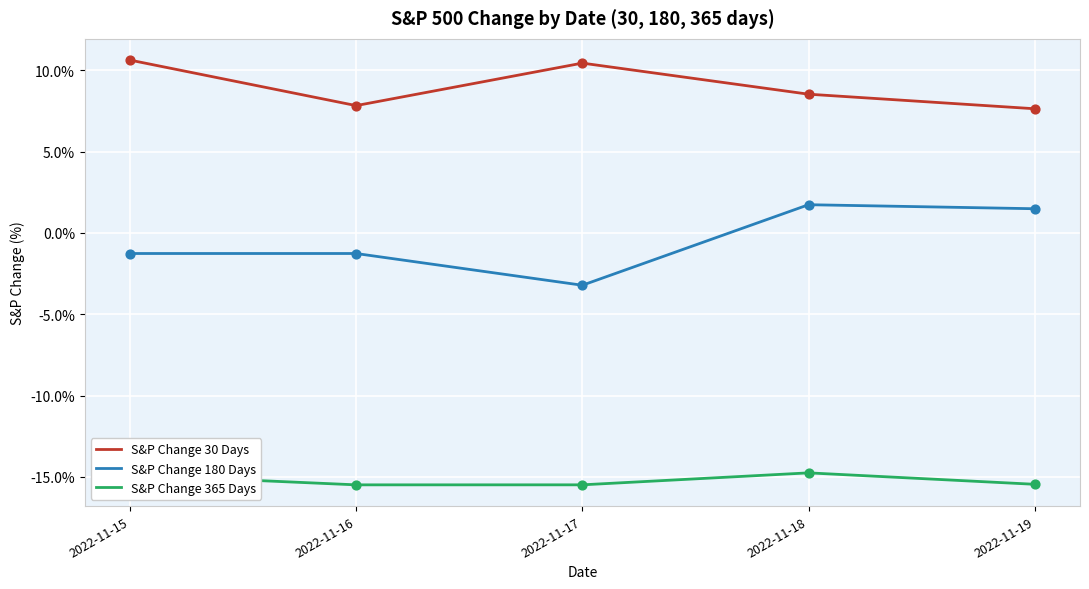

What are all the series names shown in the legend?

S&P Change 30 Days, S&P Change 180 Days, S&P Change 365 Days